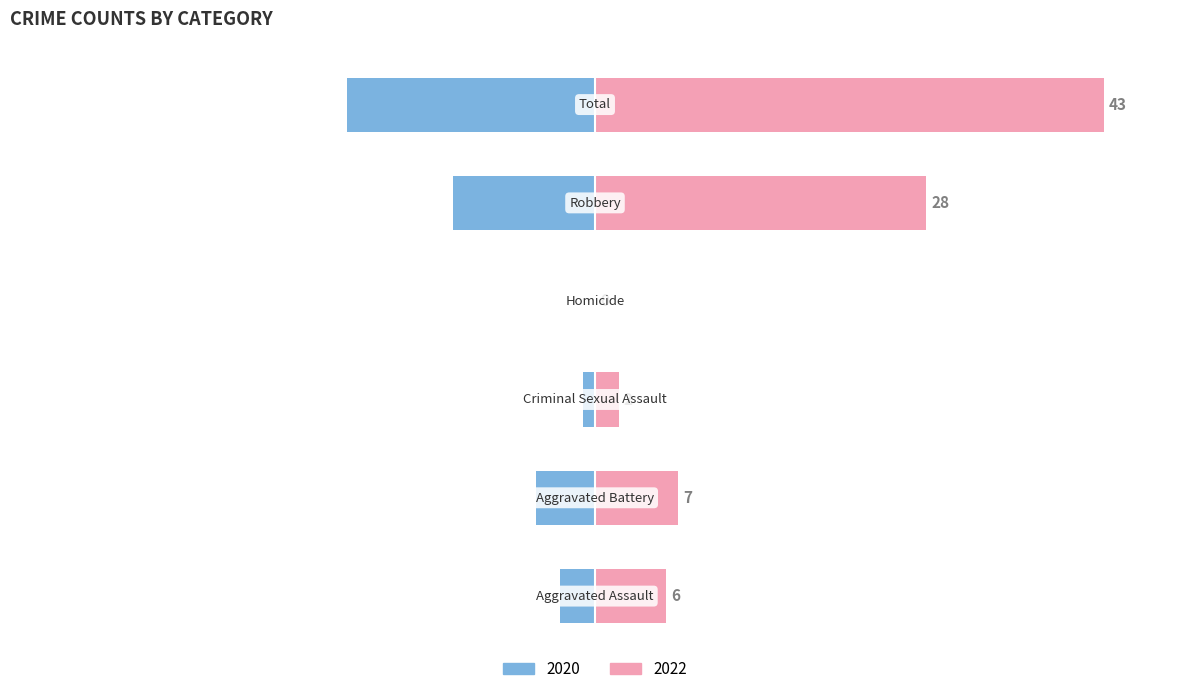

Is it true that 2020 equals 24.2 at Homicide?

False